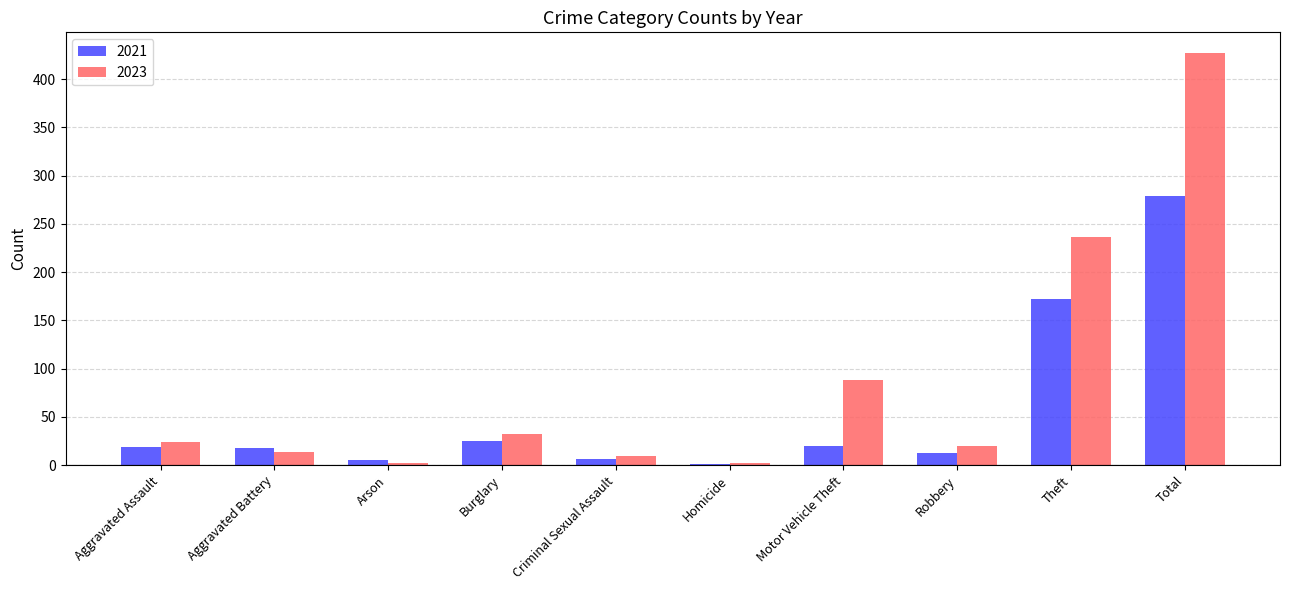

True or false: 2023 has a value of 31 at Motor Vehicle Theft.

False